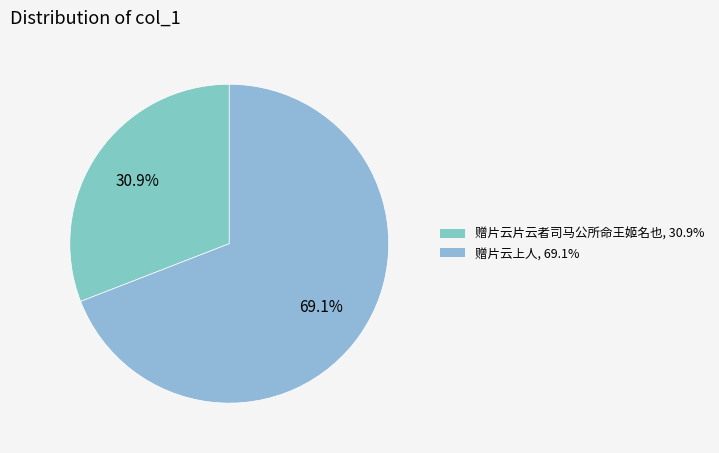

Rank the categories by value from lowest to highest.

赠片云片云者司马公所命王姬名也, 赠片云上人